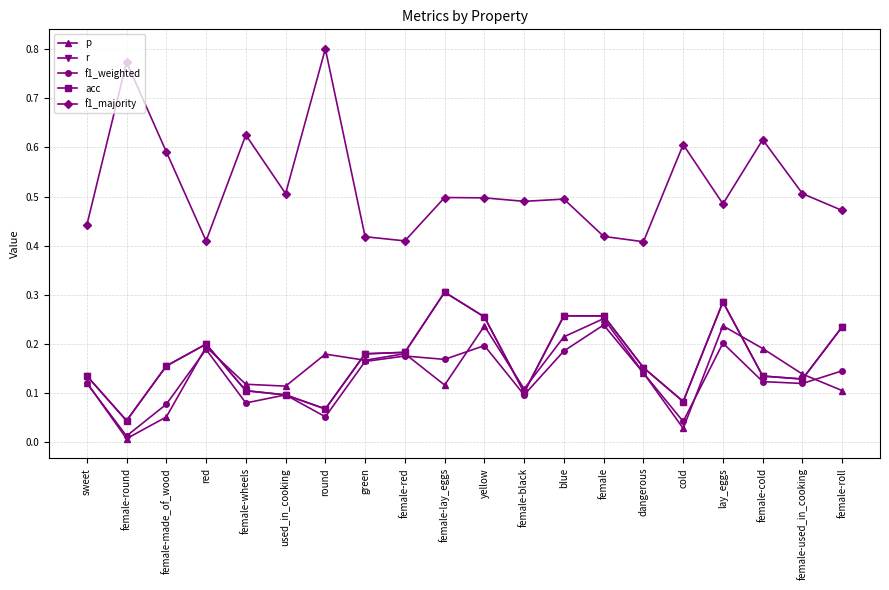

True or false: p and f1_majority intersect in this chart.

False